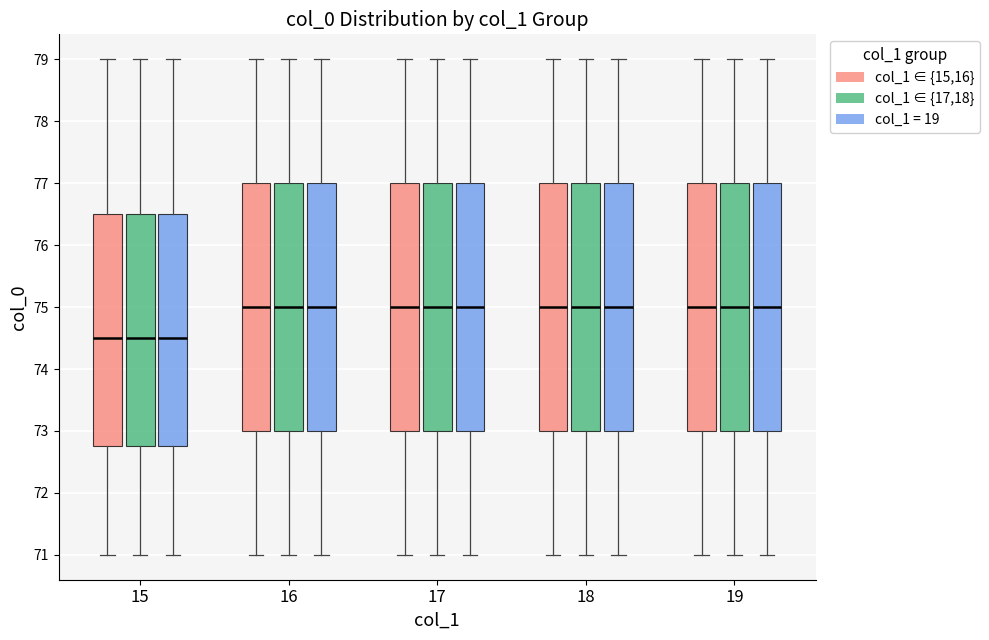

Where does the upper whisker of the box for 18 (col_1 ∈ {17,18}) end on the y-axis? The values are not printed on the chart, so give them approximately, as read against the axis.

79.0